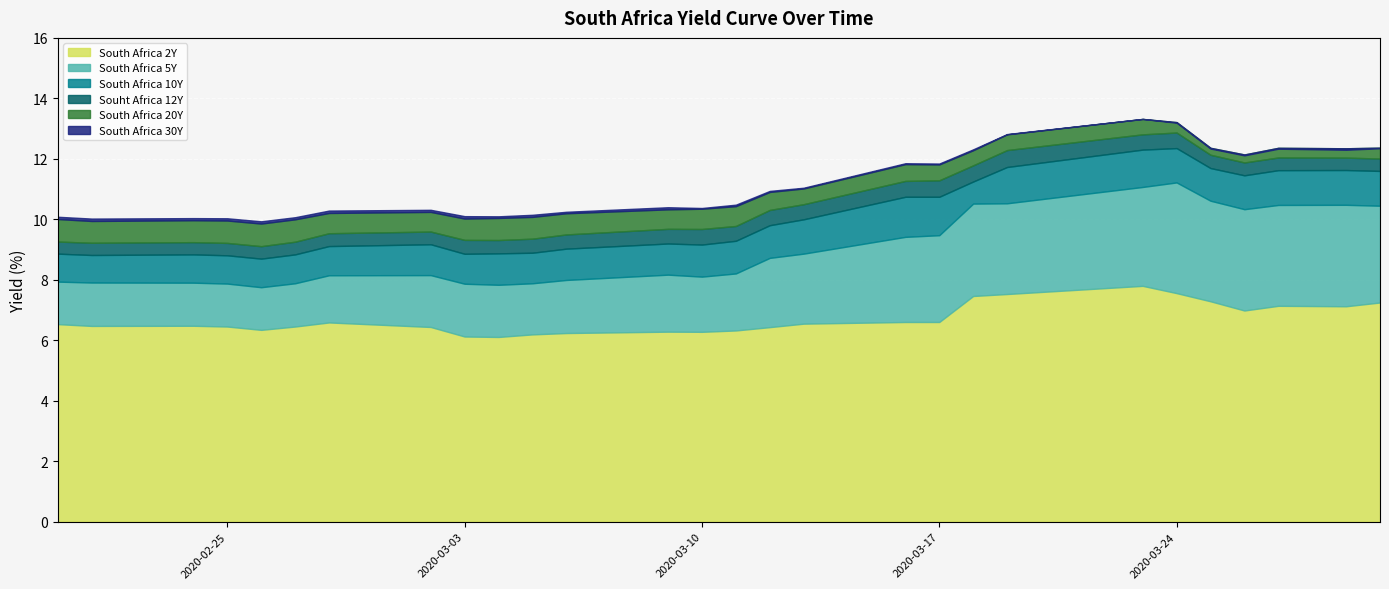

True or false: South Africa 5Y and Souht Africa 12Y intersect in this chart.

False